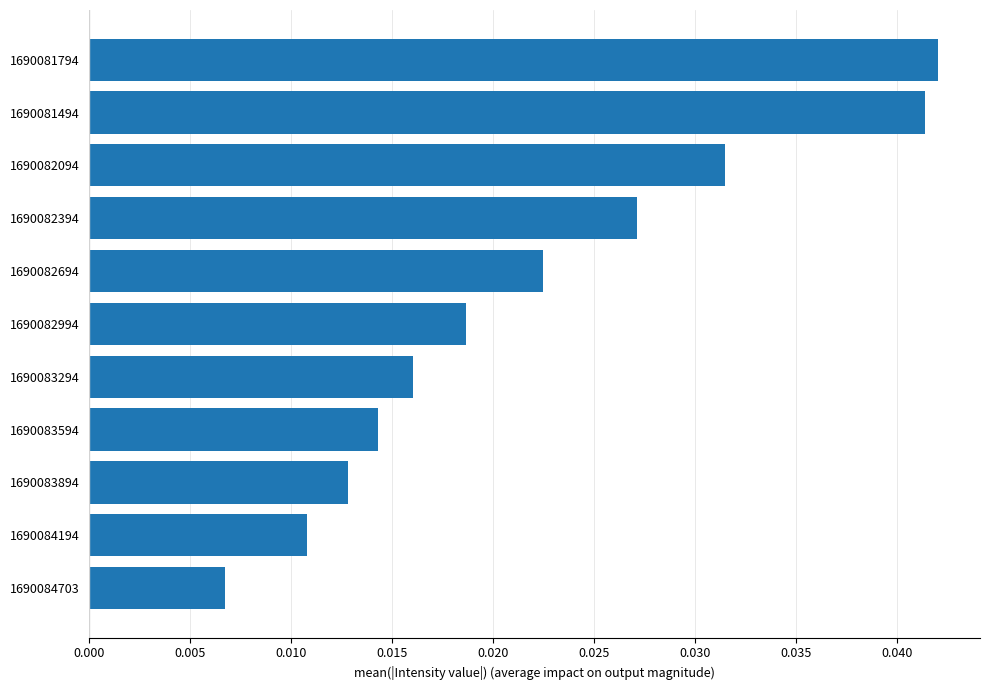

Between 1690084703 and 1690082694, which is larger?

1690082694